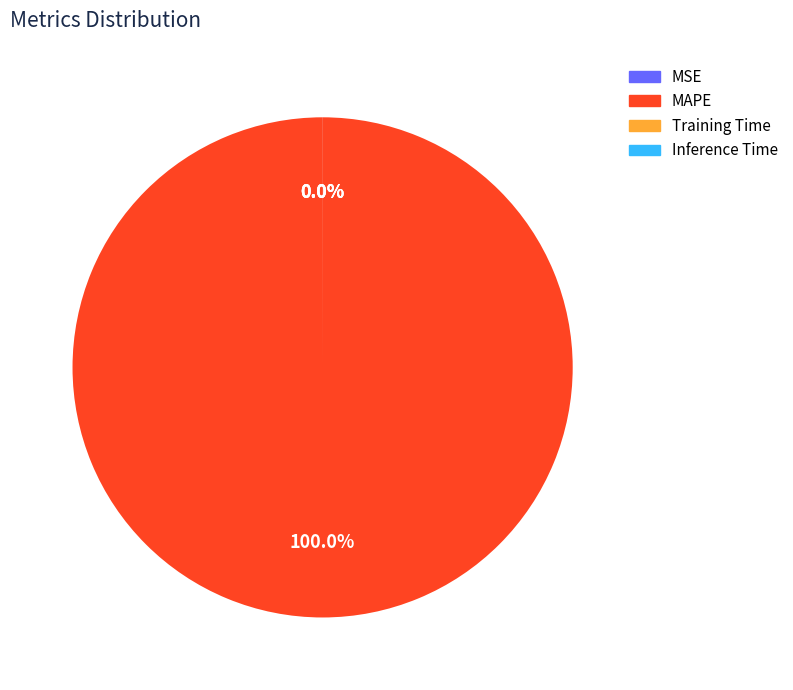

What is the largest slice in the pie chart?

MAPE